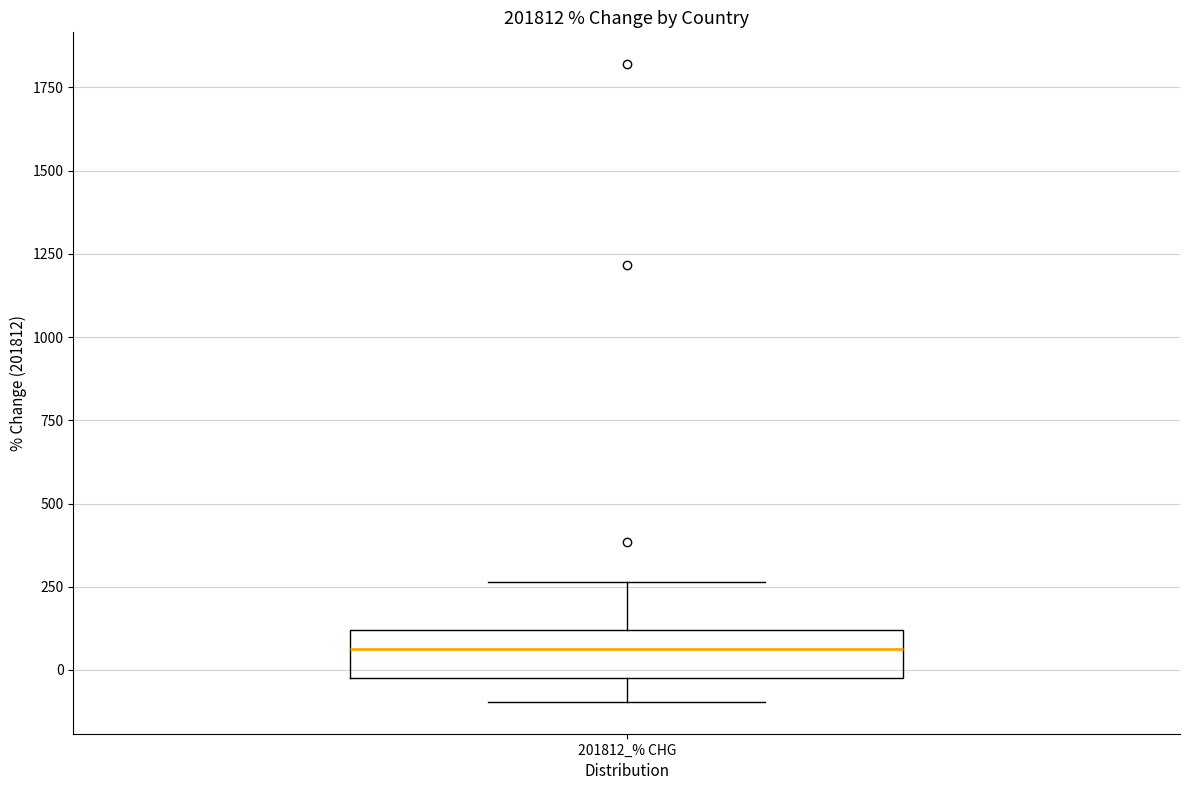

Transcribe this box plot: give where the median line is, the range the box spans, and where the two whiskers end, as read against the y-axis. The values are not printed on the chart, so give them approximately, as read against the axis.

median 50, box 0 to 100, whiskers -100 to 250